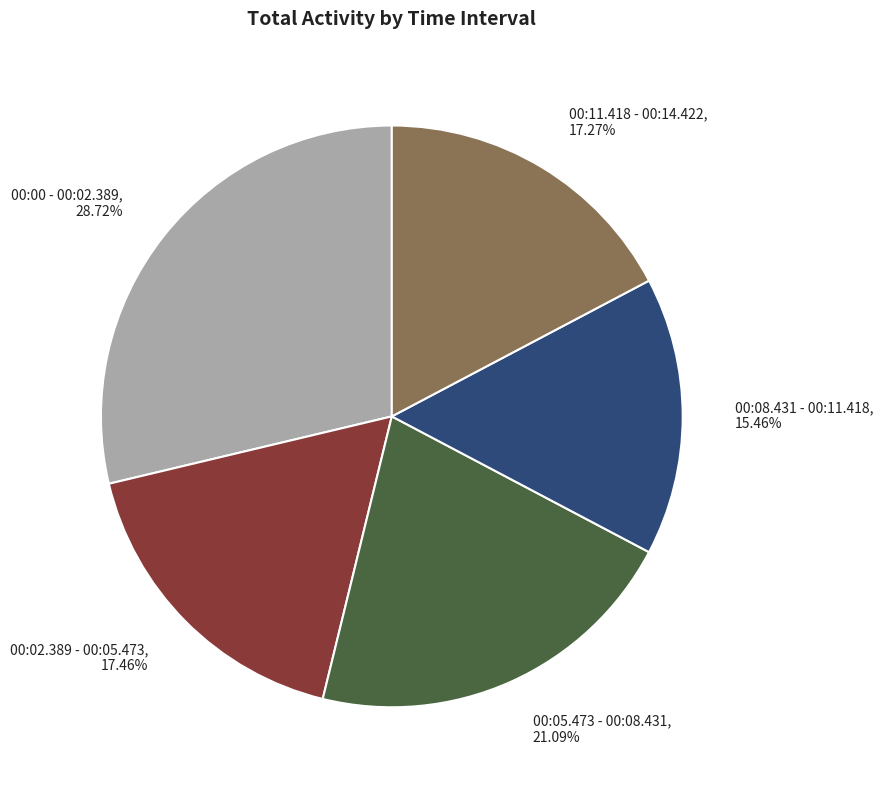

To the nearest percent, what percentage of the pie is 00:00 - 00:02.389?

29%